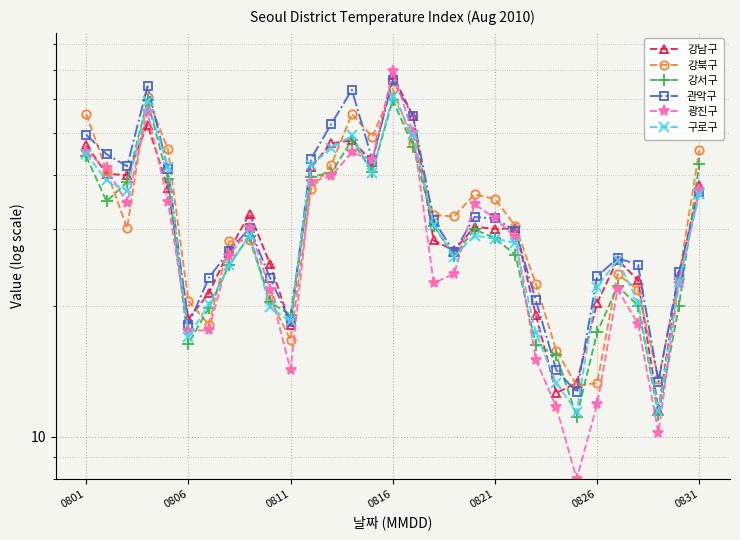

Reading left to right, list all the values displayed in this chart.

강남구: 46.9	40.3	40.0	52.3	37.4	18.7	21.4	26.9	32.6	25.0	18.1	41.8	47.3	48.1	42.9	68.0	54.6	28.3	26.8	30.4	30.1	30.2	19.1	12.6	13.3	20.3	25.6	22.9	11.5	23.6	37.9
강북구: 55.3	41.0	30.2	60.6	45.8	20.6	18.1	28.2	28.3	20.7	16.7	37.1	42.3	55.3	49.0	63.2	47.4	32.4	32.1	36.1	35.2	30.5	22.5	15.8	13.1	13.3	23.7	21.8	13.6	23.2	45.7
강서구: 44.2	34.8	38.6	59.4	39.2	16.4	19.8	24.9	29.0	20.4	19.1	39.6	40.5	48.2	40.7	59.5	46.5	30.6	26.1	30.0	28.6	26.2	16.3	15.4	11.1	17.4	22.2	20.0	11.2	20.0	42.5
관악구: 49.5	44.7	41.9	64.0	41.3	18.1	23.2	26.8	30.2	23.2	18.3	43.6	52.5	62.9	43.3	66.1	54.6	31.5	26.6	32.0	31.8	29.8	20.6	14.2	12.7	23.4	25.8	24.9	13.4	23.9	36.5
광진구: 45.2	41.5	34.5	55.8	34.8	17.5	17.6	26.1	30.2	21.8	14.2	38.6	39.9	45.1	43.3	69.3	49.9	22.6	23.7	34.3	31.8	28.8	15.0	11.7	8.0	11.9	21.8	18.2	10.2	22.5	37.0
구로구: 44.8	38.9	36.9	59.2	41.8	17.0	20.2	24.8	29.1	19.9	18.4	42.3	46.1	49.4	40.4	60.8	49.5	30.8	26.0	29.0	28.6	27.9	17.3	13.3	11.4	22.1	25.5	20.4	11.5	22.7	36.1